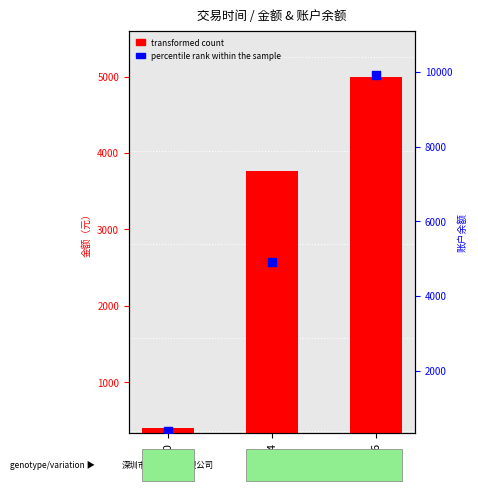

Is the value of transformed count at 143454 greater than the value of percentile rank within the sample at 143454?

No